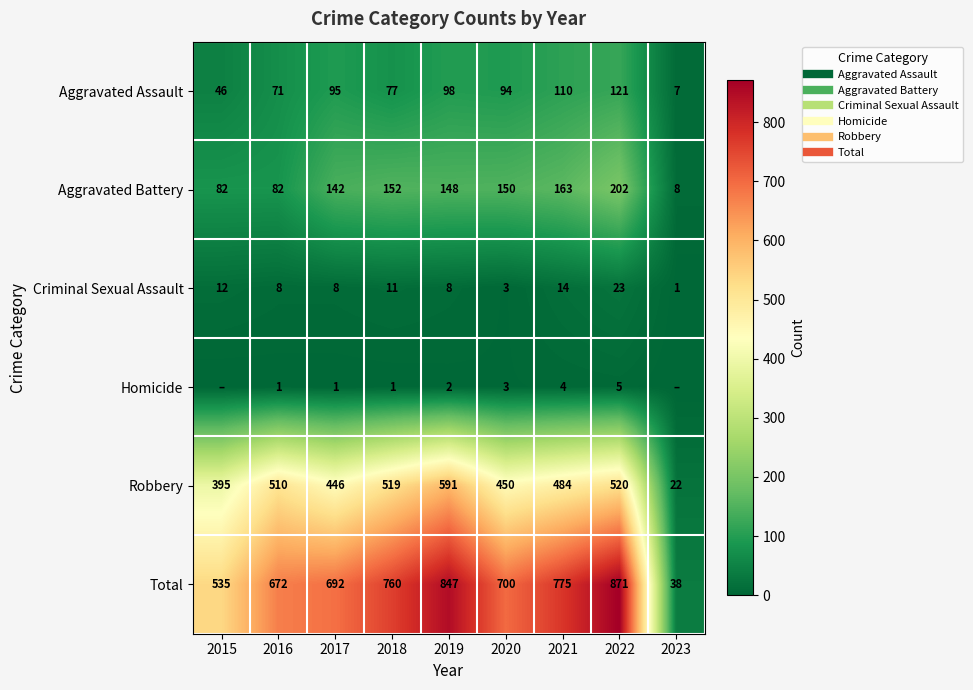

Between 2020 and 2021, which series saw the biggest shift?

Total